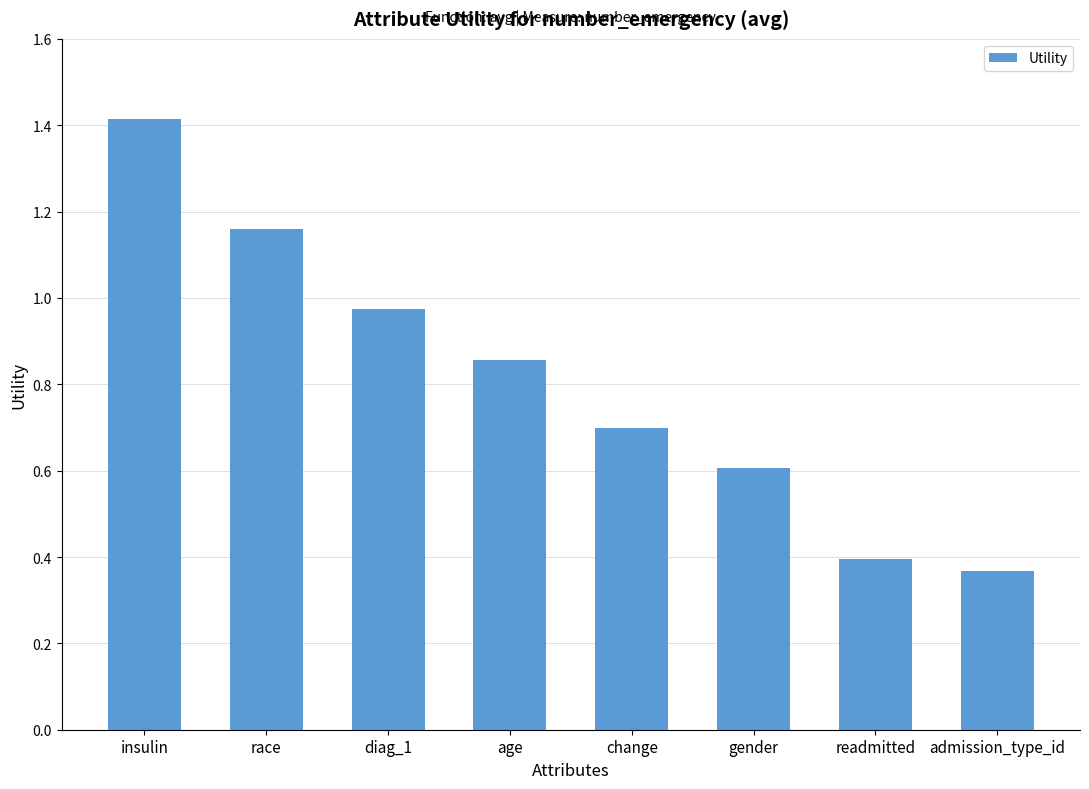

What is the greatest value displayed?

1.4